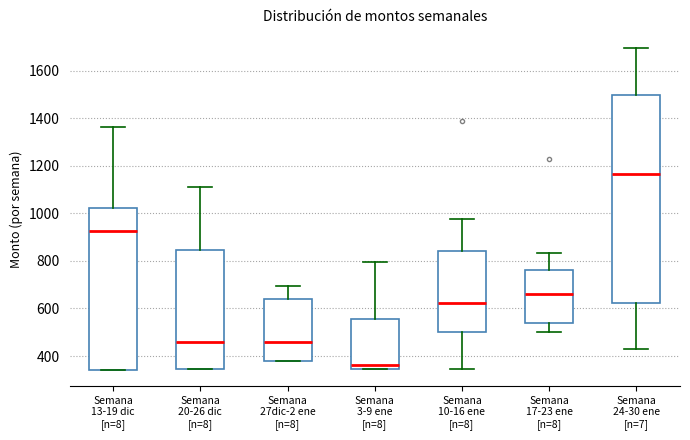

Which box has the lowest median line?

Semana 3-9 ene [n=8]